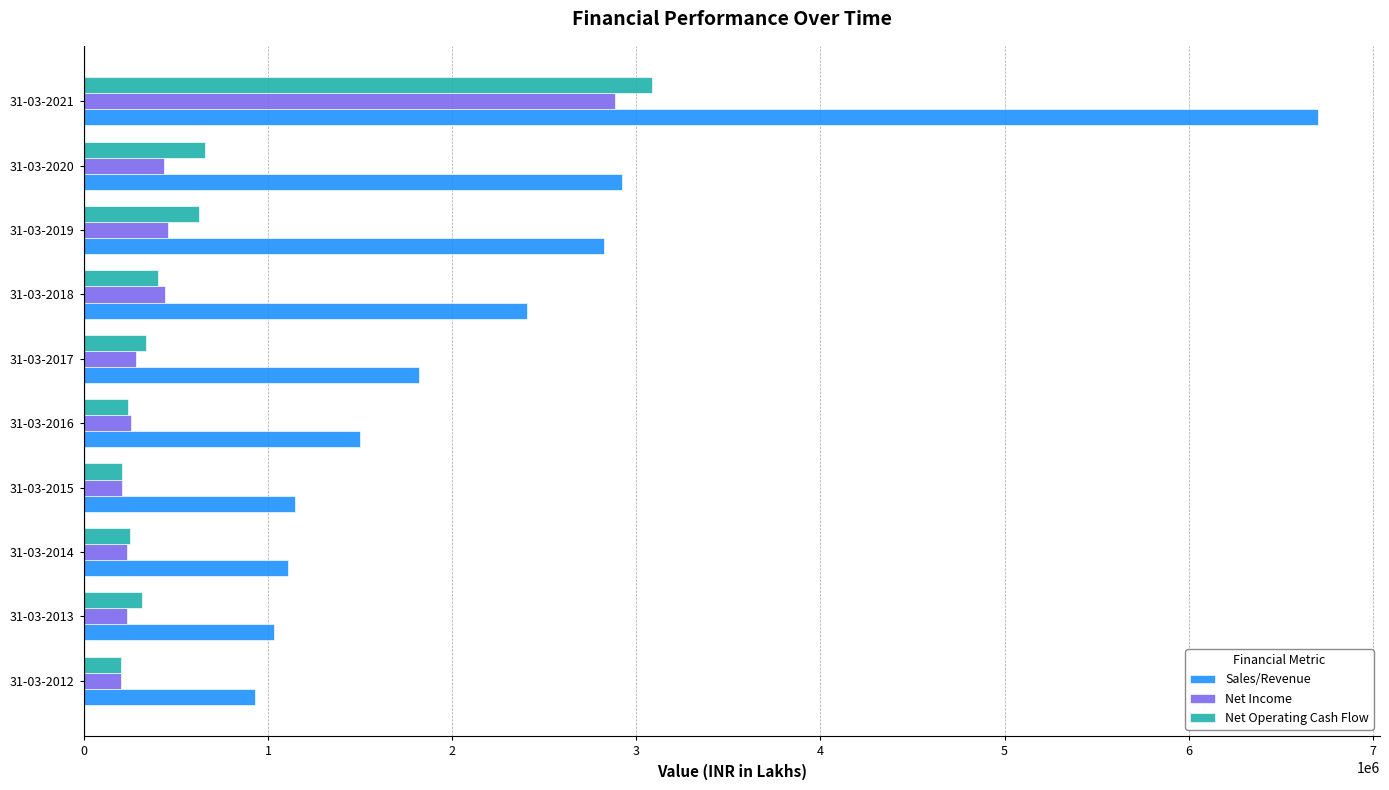

The value of Net Operating Cash Flow at 31-03-2015 is 206535.7. True or false?

True